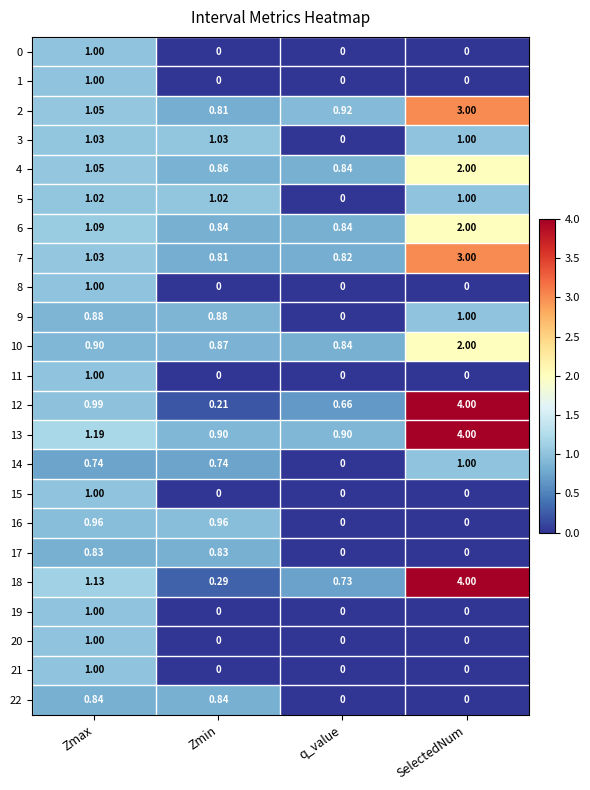

At which category is the sum across all series the highest?

SelectedNum